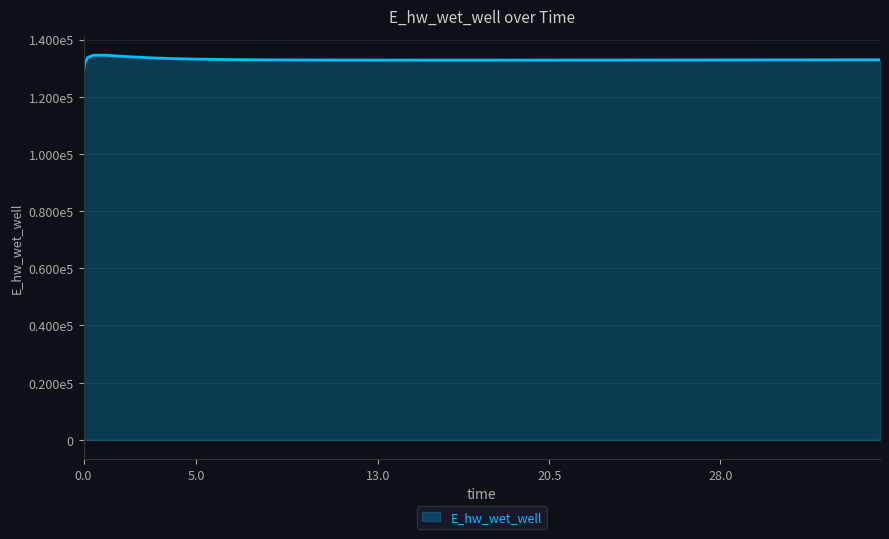

Does the chart have visible grid lines?

Yes